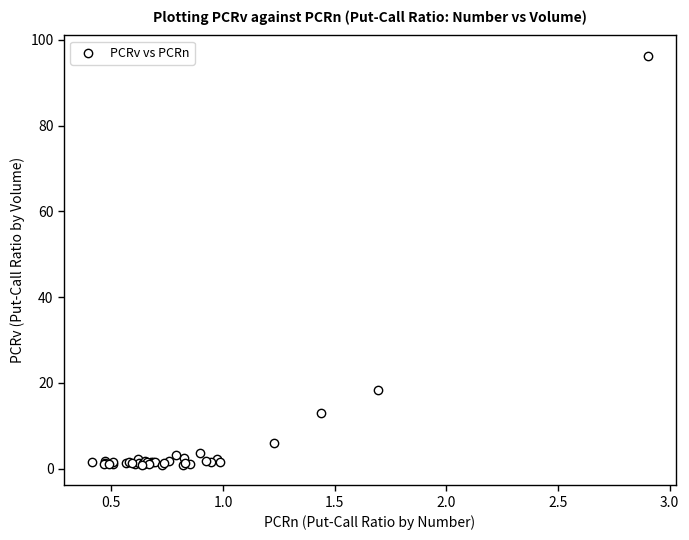

What Y value in the scatter plot is closest to 48?

18.2